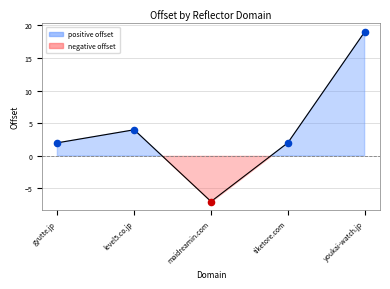

Which has a higher value, gyutte.jp or level5.co.jp?

level5.co.jp